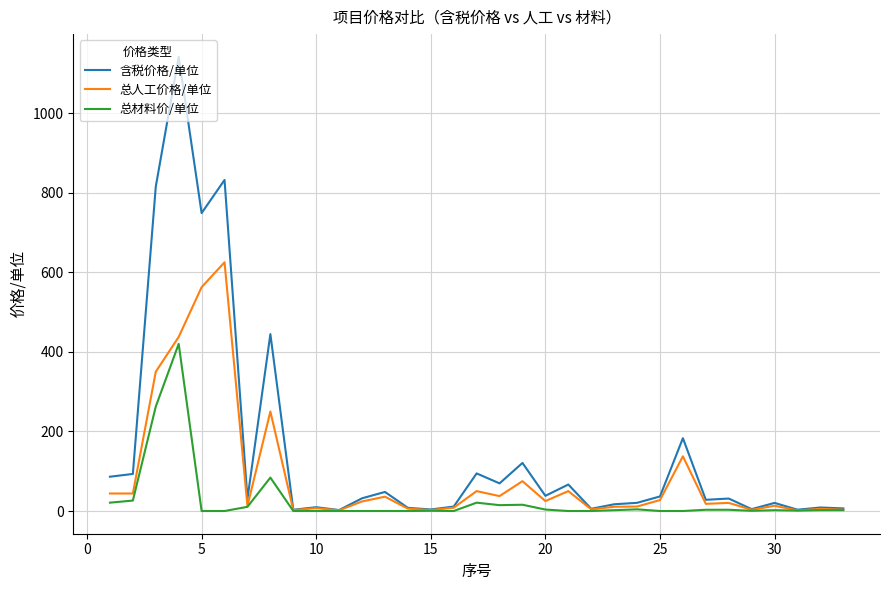

What are all the series names shown in the legend?

含税价格/单位, 总人工价格/单位, 总材料价/单位